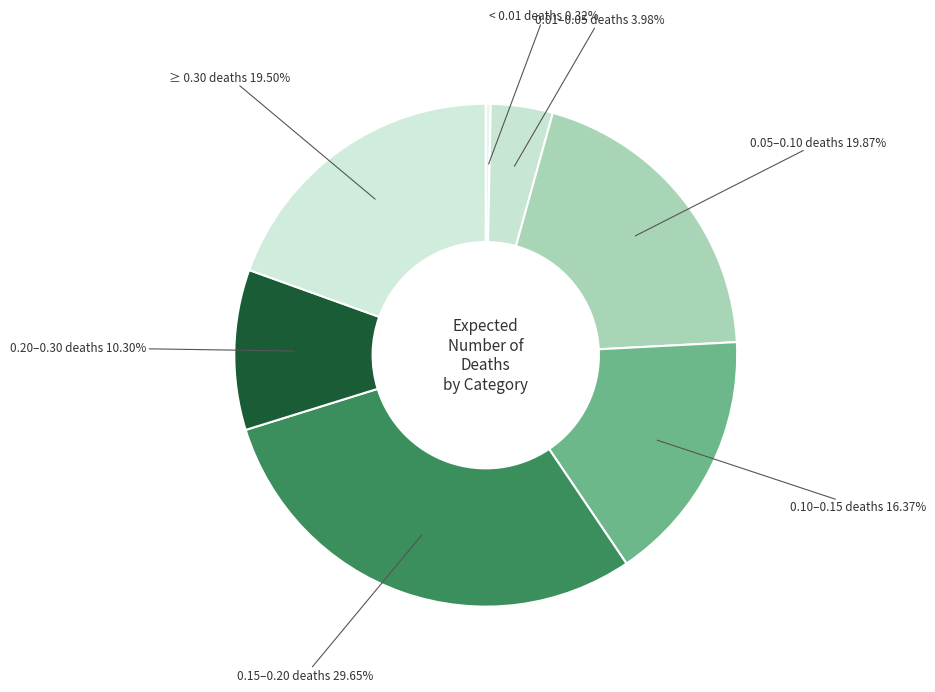

Is there a majority slice in this chart?

No